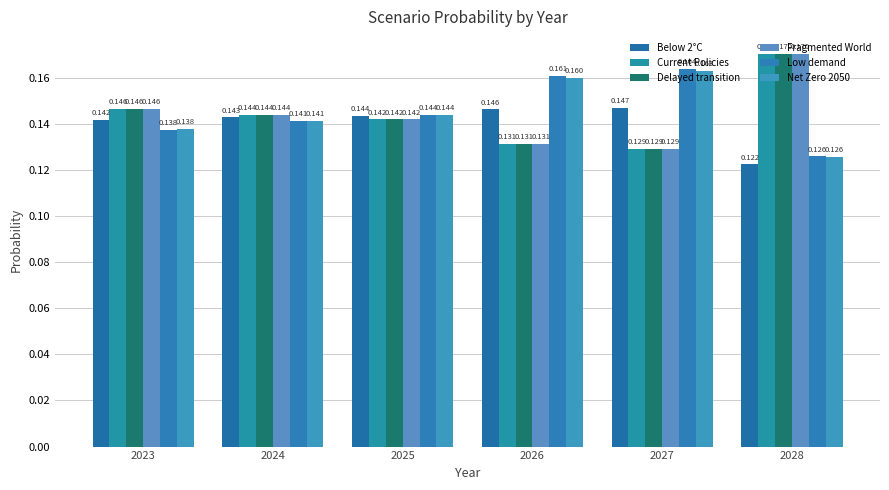

At which category is the sum across all series the highest?

2028